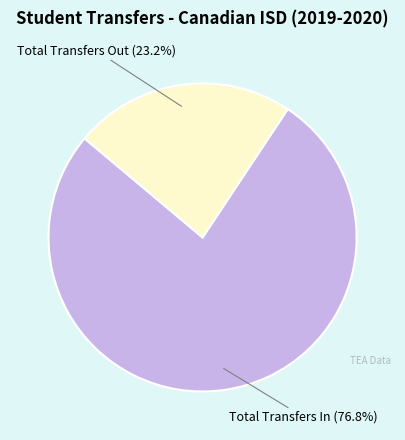

Is there a majority slice in this chart?

Yes